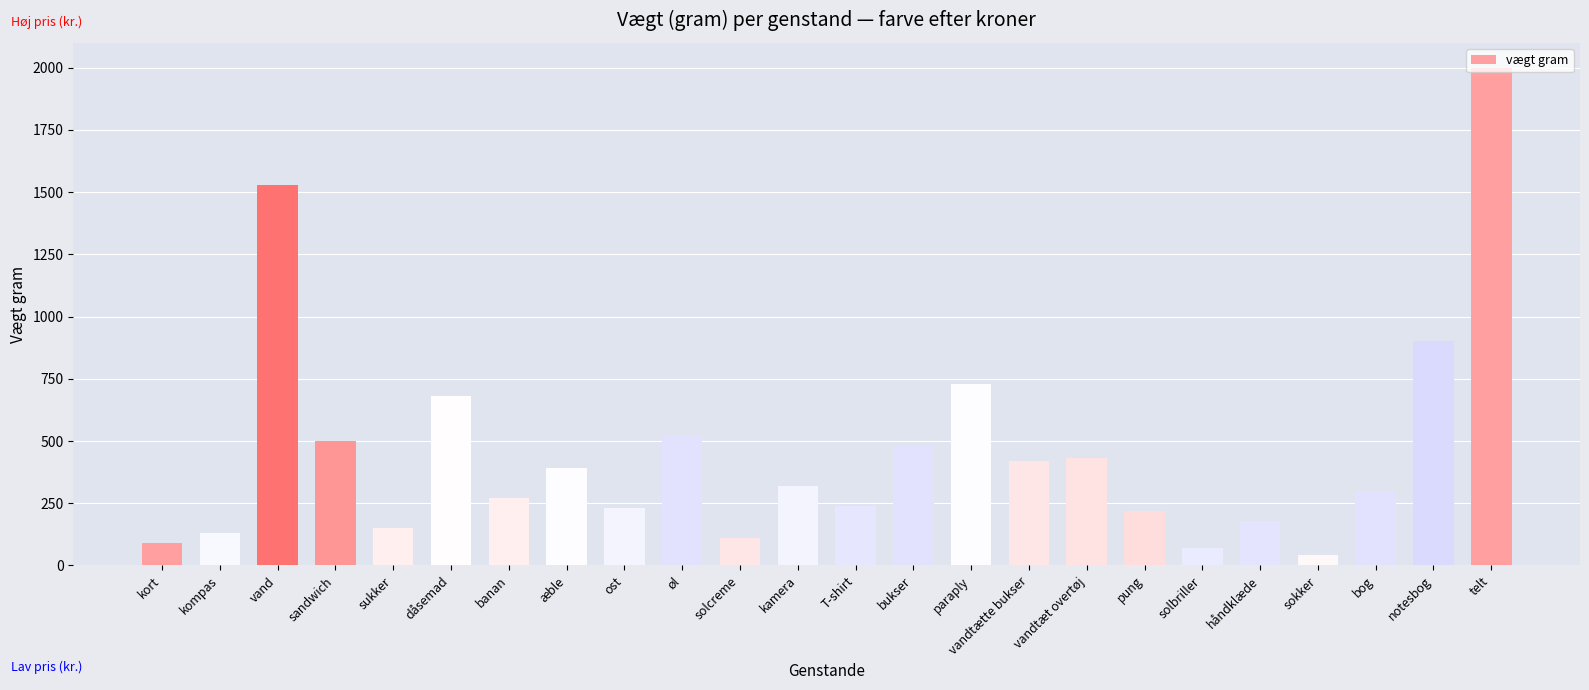

How many data points are less than 320?

12